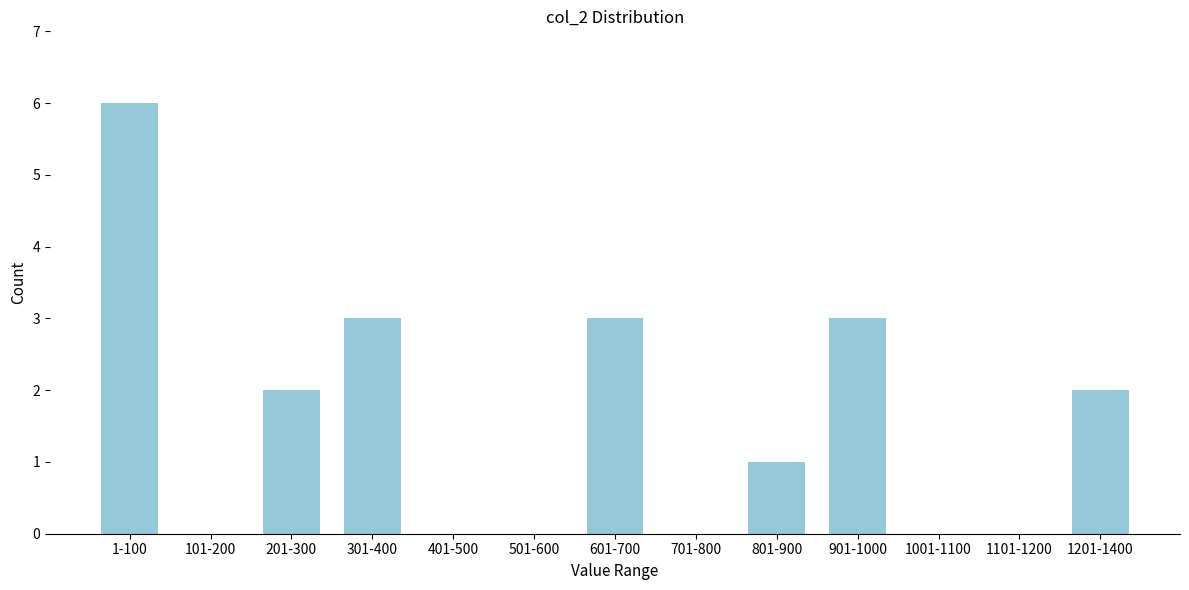

Reading left to right, list all the values displayed in this chart.

1-100=6	101-200=0	201-300=2	301-400=3	401-500=0	501-600=0	601-700=3	701-800=0	801-900=1	901-1000=3	1001-1100=0	1101-1200=0	1201-1400=2